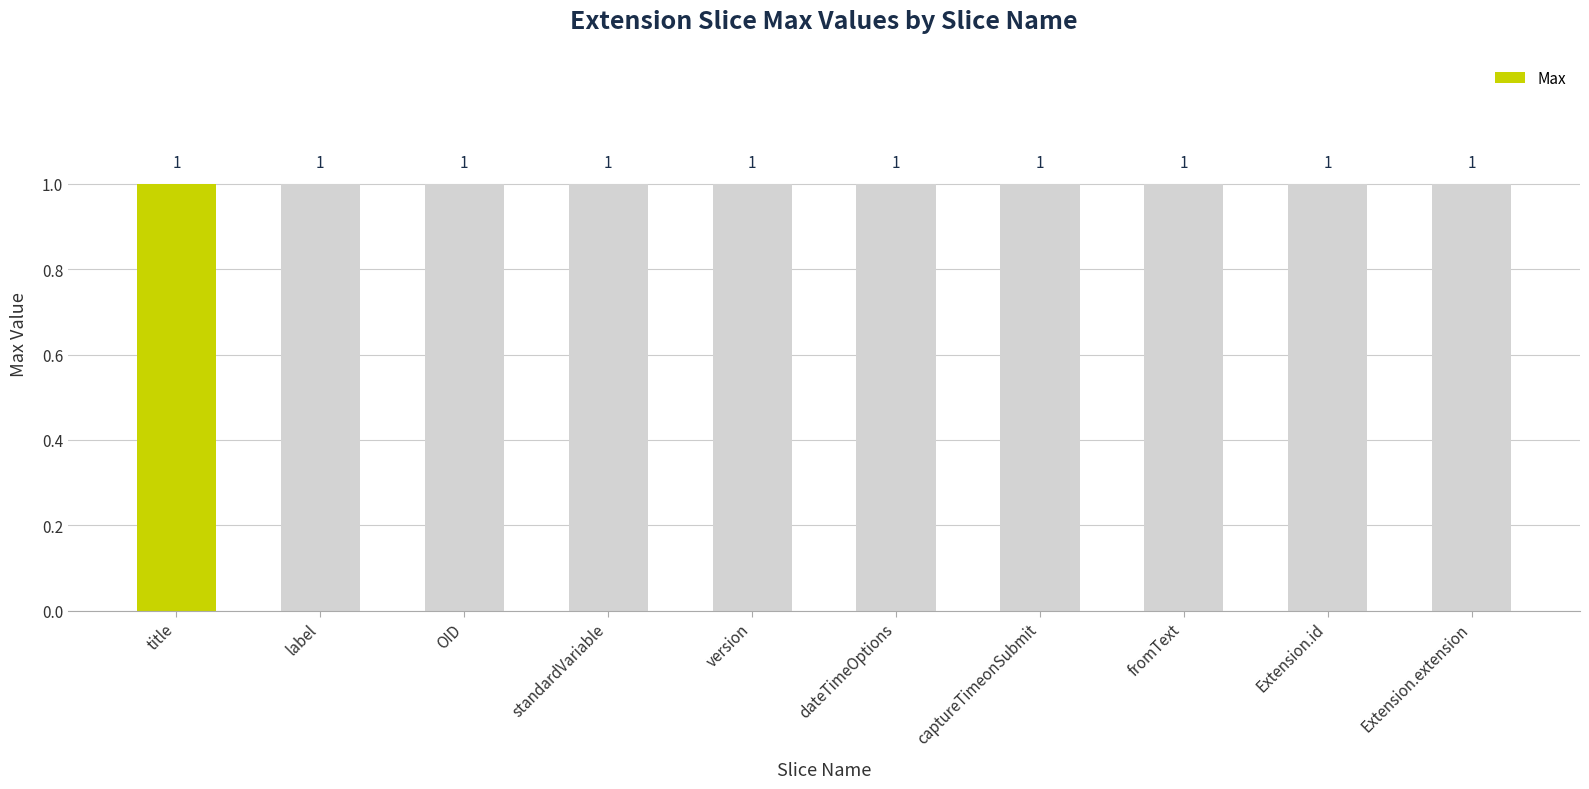

At how many categories does at least one series exceed 0?

10